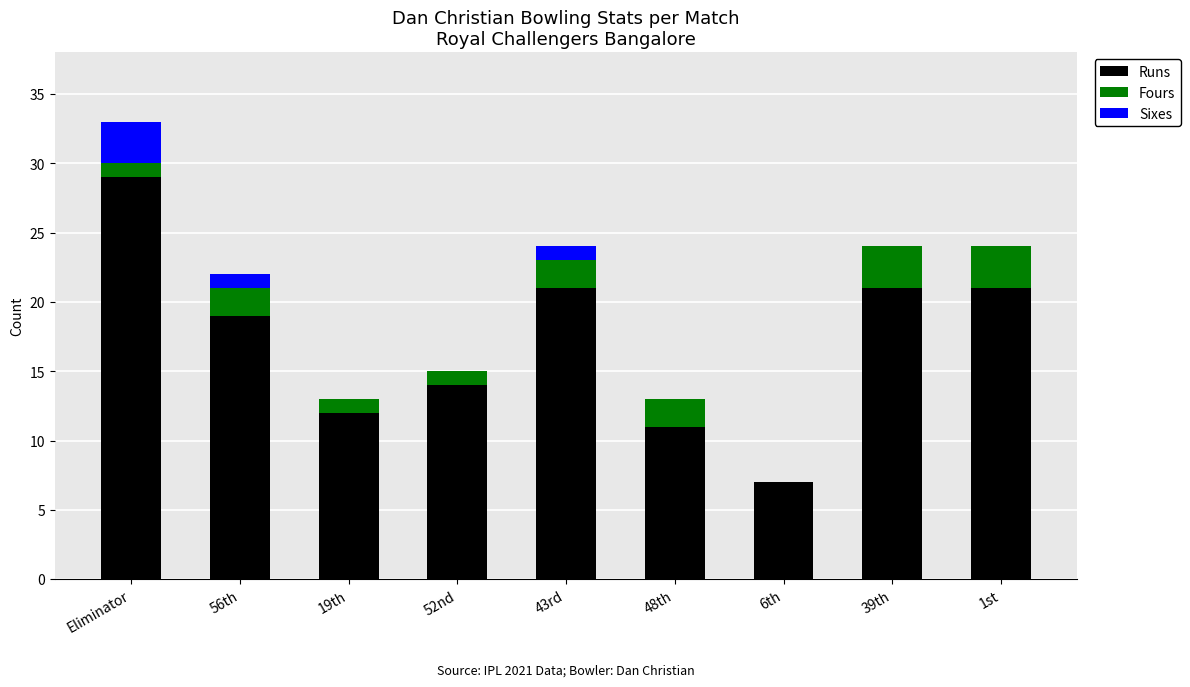

What is the highest value of the Runs series?

29